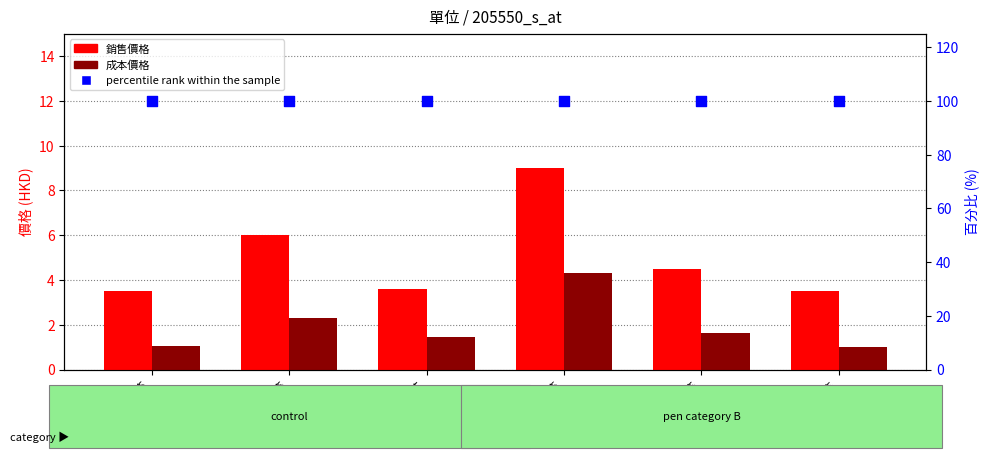

Is the value of 成本價格 at 箱頭筆/油性筆 greater than the value of percentile rank within the sample at 白板筆?

No